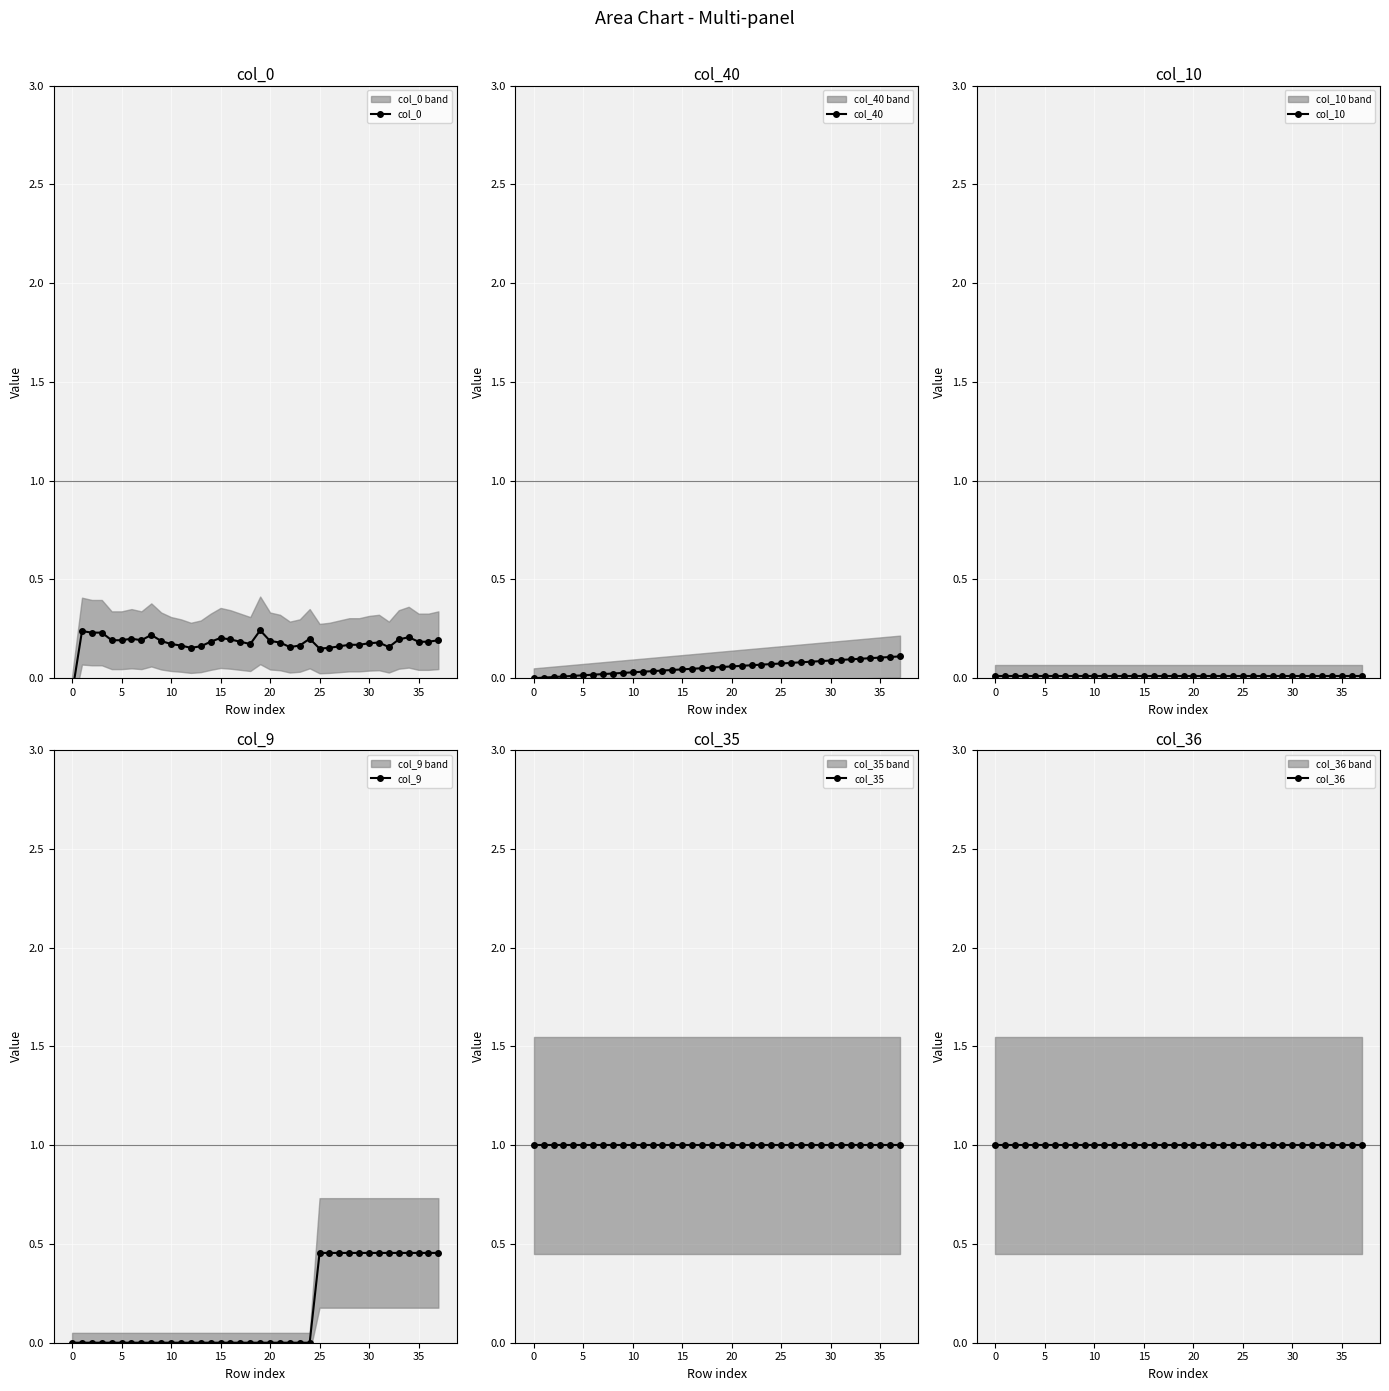

True or false: col_40 has a value of 0.0 at 12.

True